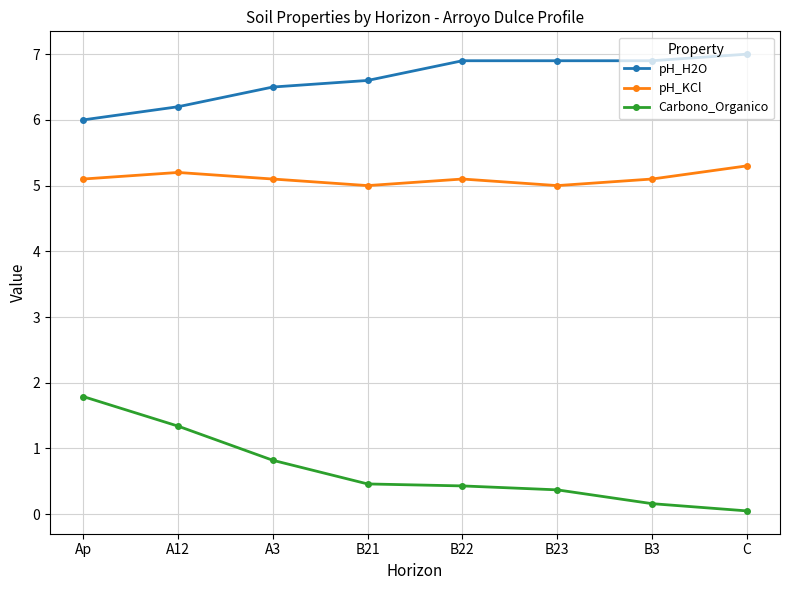

Rank the series by their average value, from highest to lowest.

pH_H2O, pH_KCl, Carbono_Organico